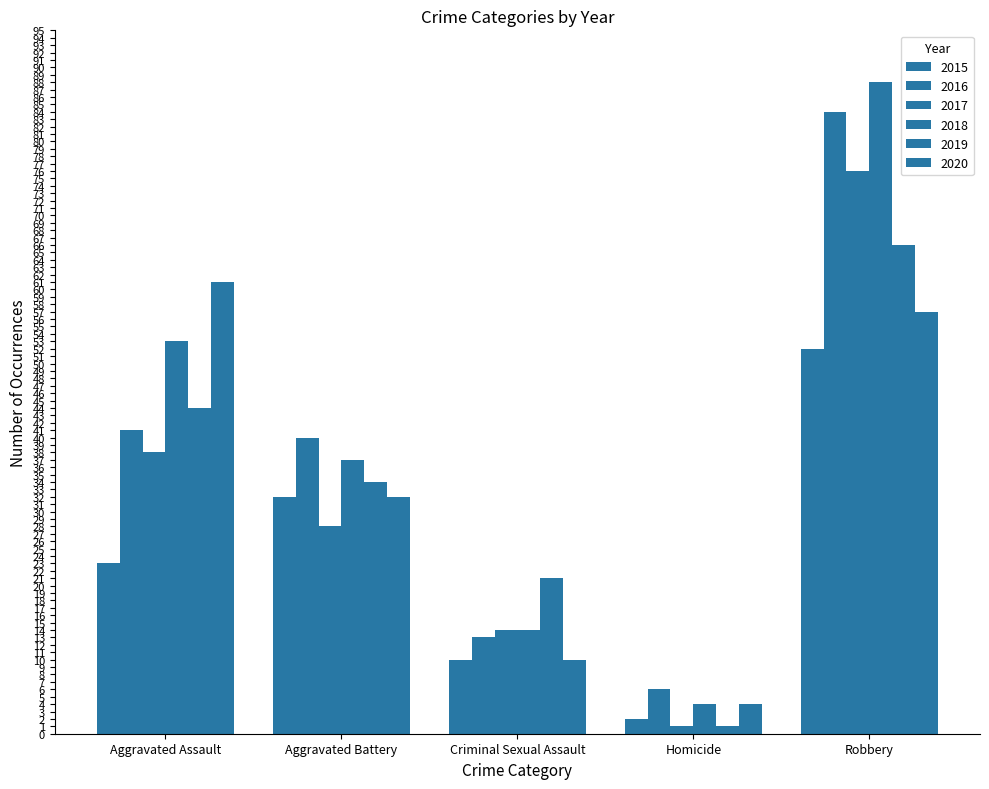

Is the value of 2018 at Aggravated Battery greater than the value of 2015 at Aggravated Battery?

Yes